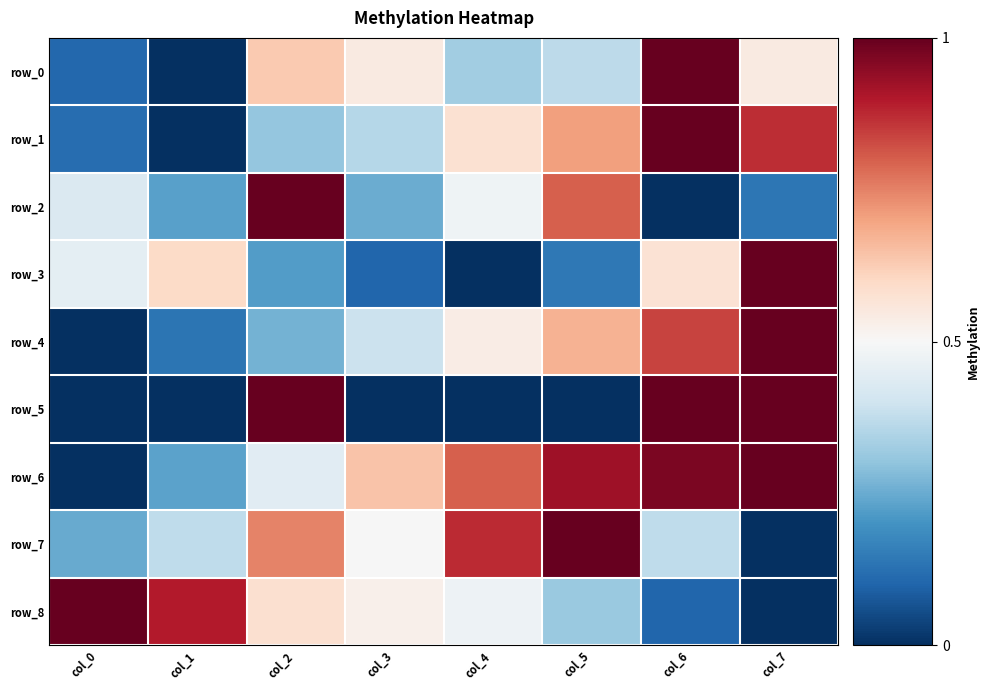

Is the value of row_4 at col_2 greater than the value of row_3 at col_3?

Yes